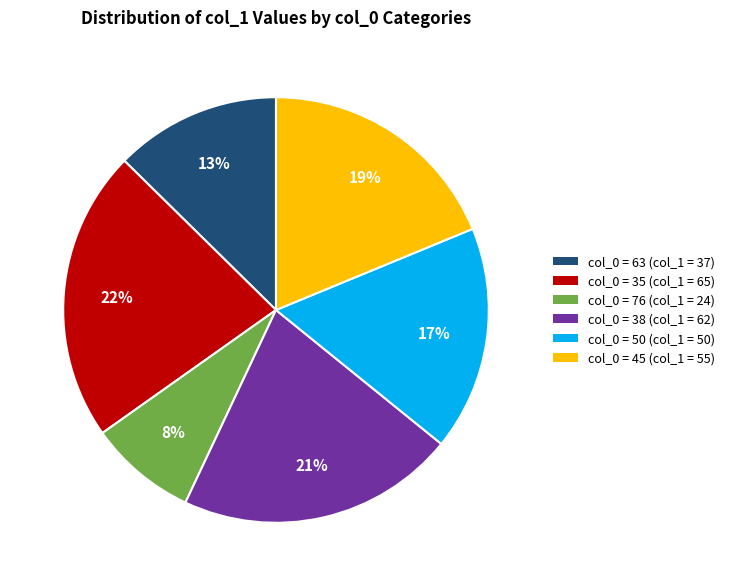

To the nearest percent, what is the combined percentage of col_0 = 35 (col_1 = 65) and col_0 = 45 (col_1 = 55)?

41%